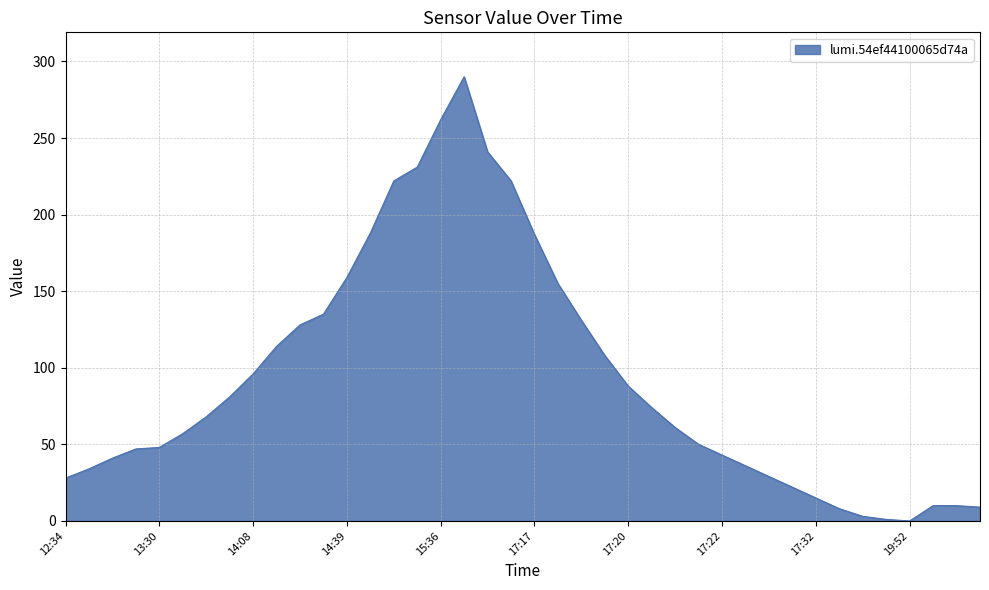

How many categories are shown in the chart?

40